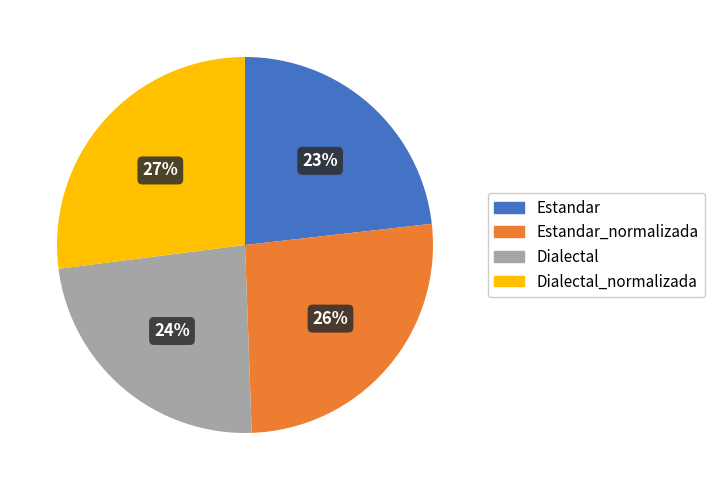

Is there a majority slice in this chart?

No